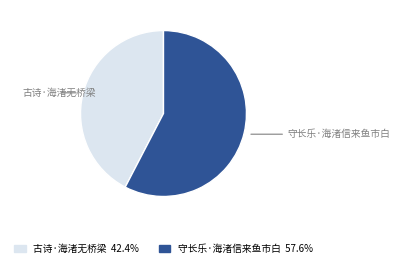

Do 古诗·海渚无桥梁 and 守长乐·海渚信来鱼市白 together represent more than half of the pie?

Yes